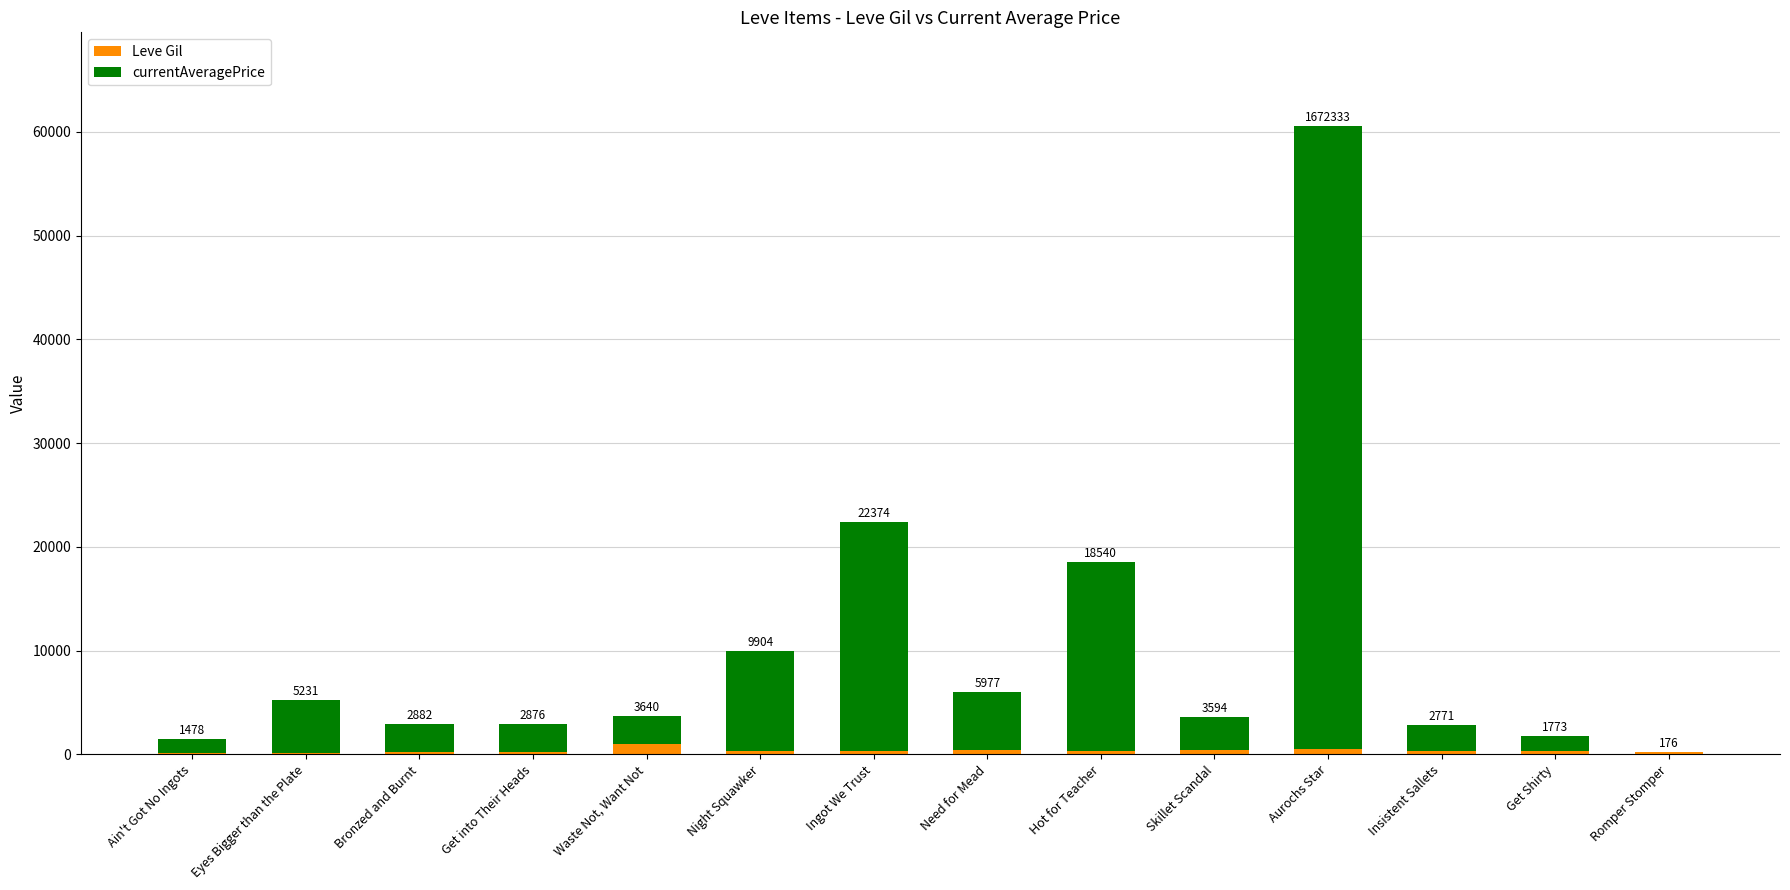

Are the bars grouped side by side (vs. stacked)?

No